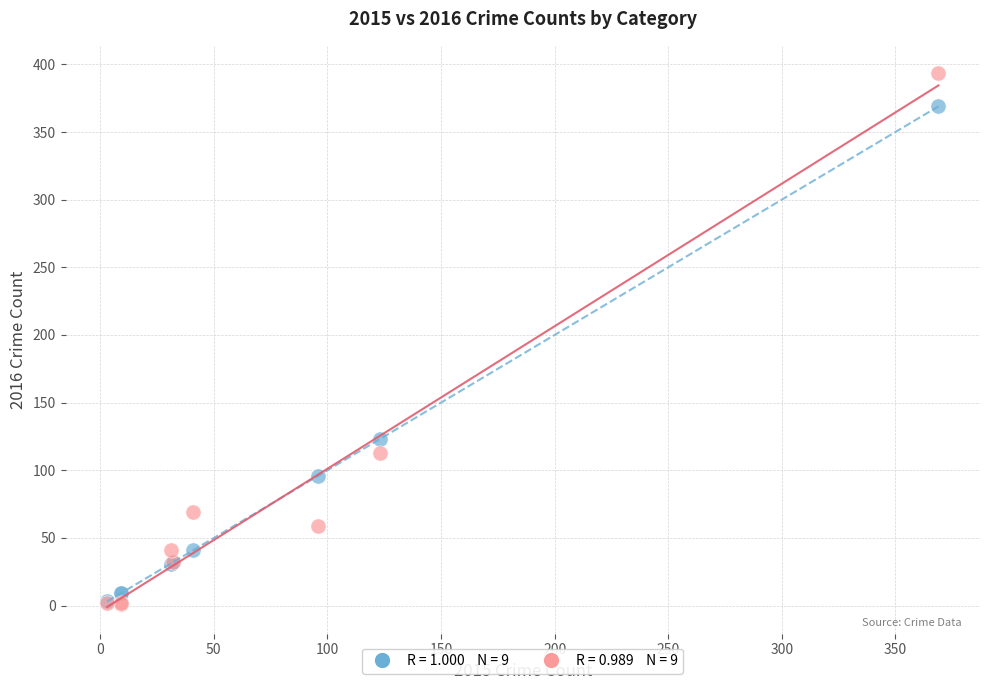

Across all series, what Y value is closest to 197?

123